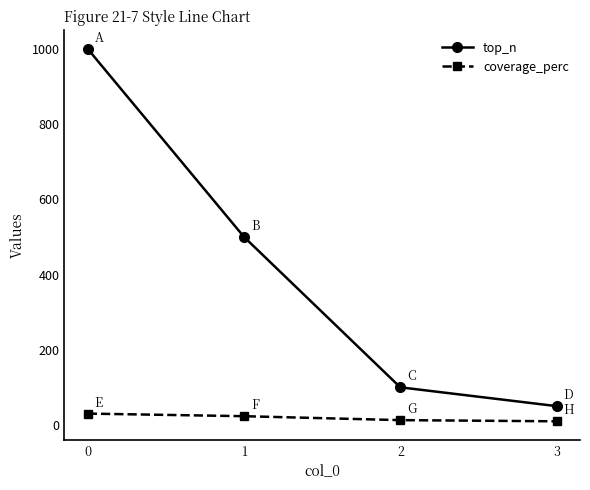

At 2, list the series in order from smallest to largest.

coverage_perc, top_n